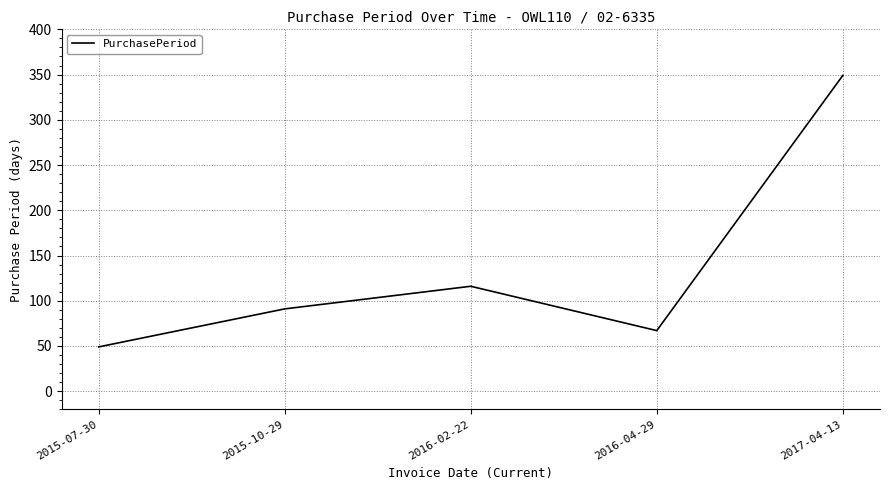

Rank the categories by value from highest to lowest.

2017-04-13, 2016-02-22, 2015-10-29, 2016-04-29, 2015-07-30